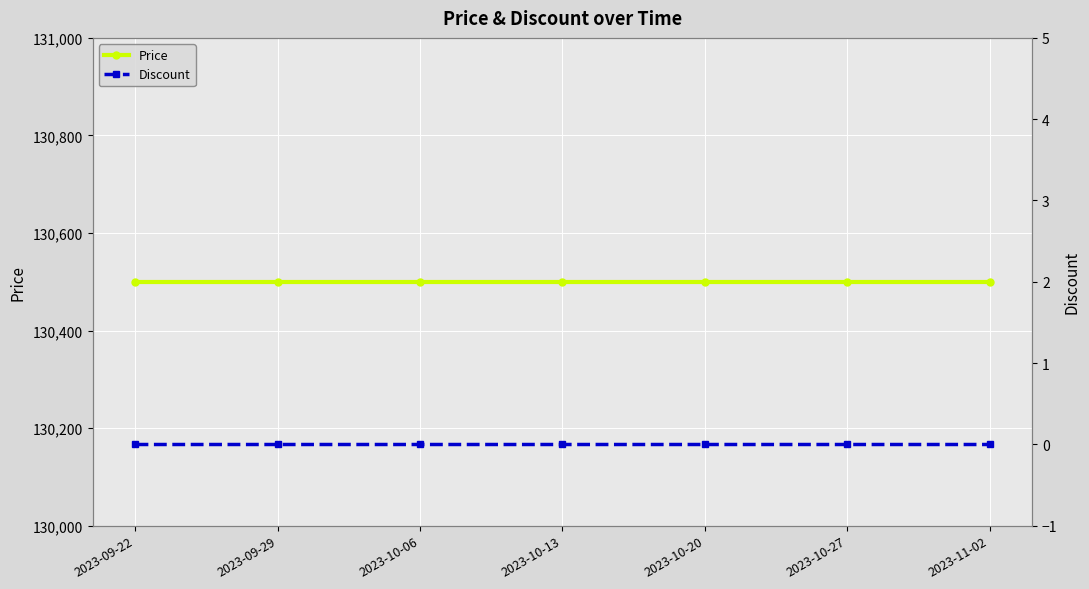

True or false: Price has more than 0 interior local peaks.

False